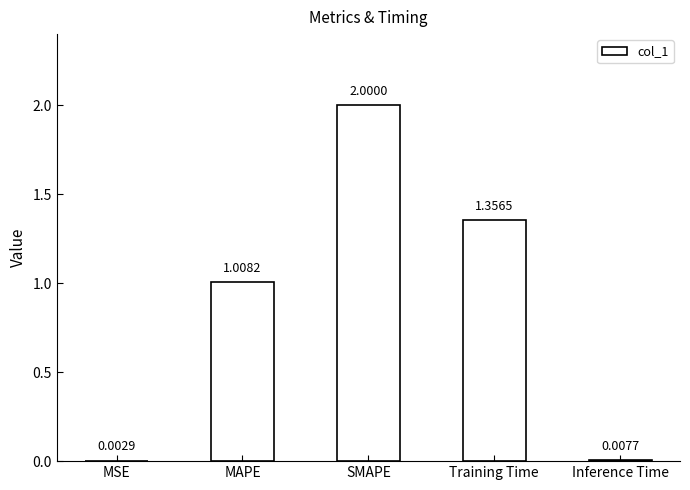

Count the number of data series in this chart.

1